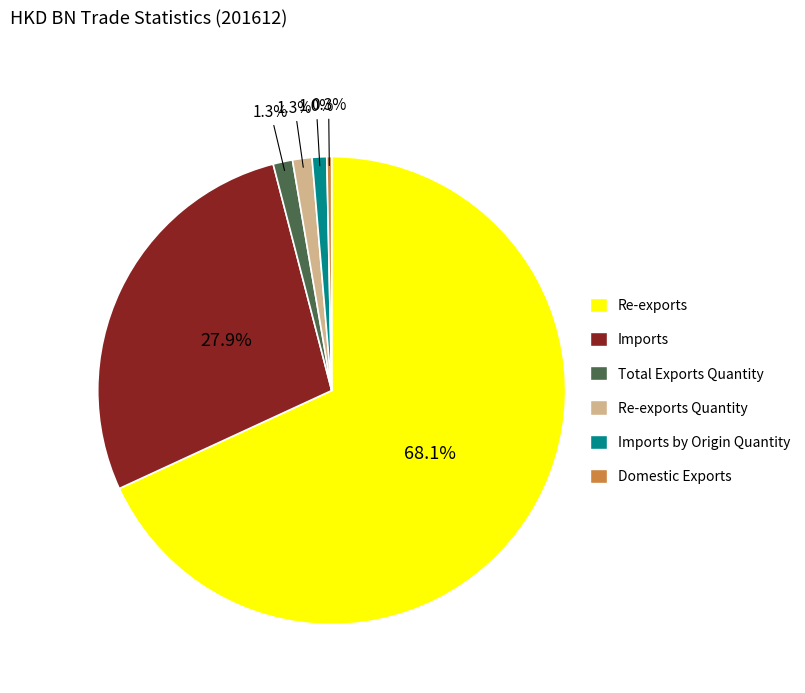

Does any single category account for the majority?

Yes